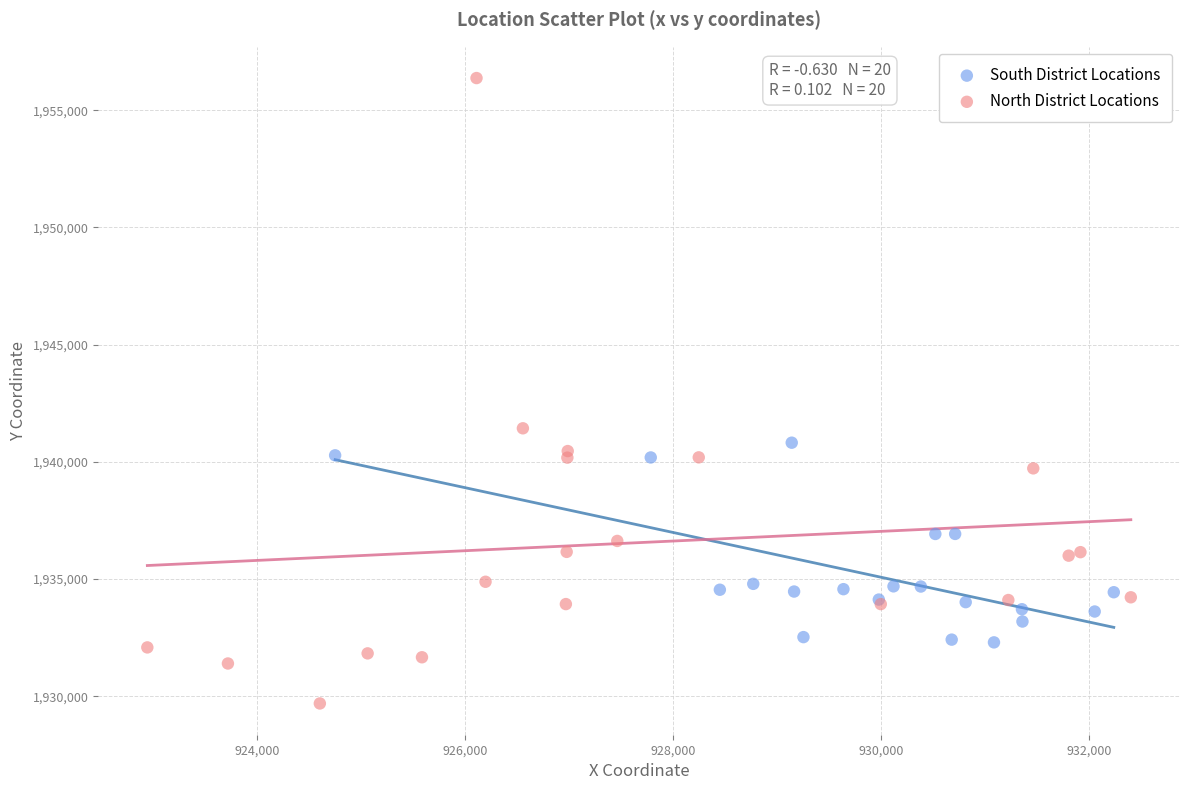

Which series has the largest Y range (max minus min)?

North District Locations